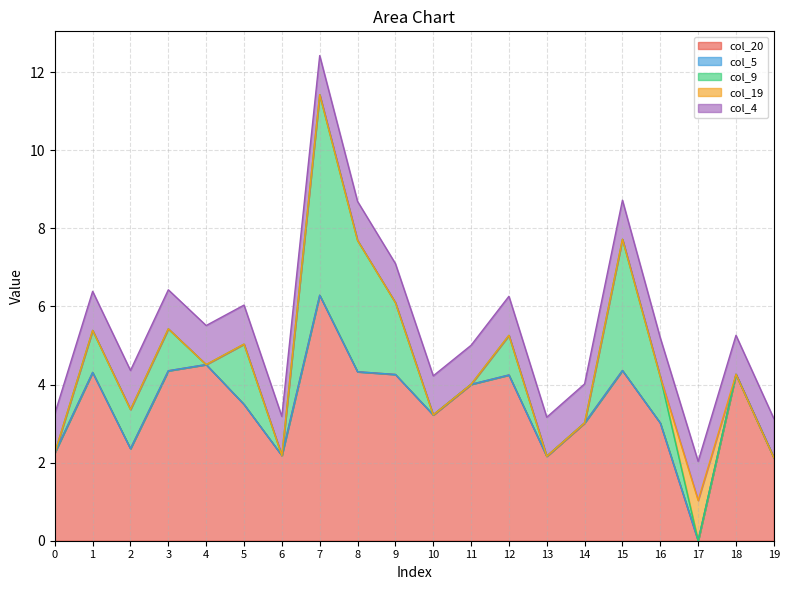

True or false: col_19 has more than 0 interior local peaks.

True